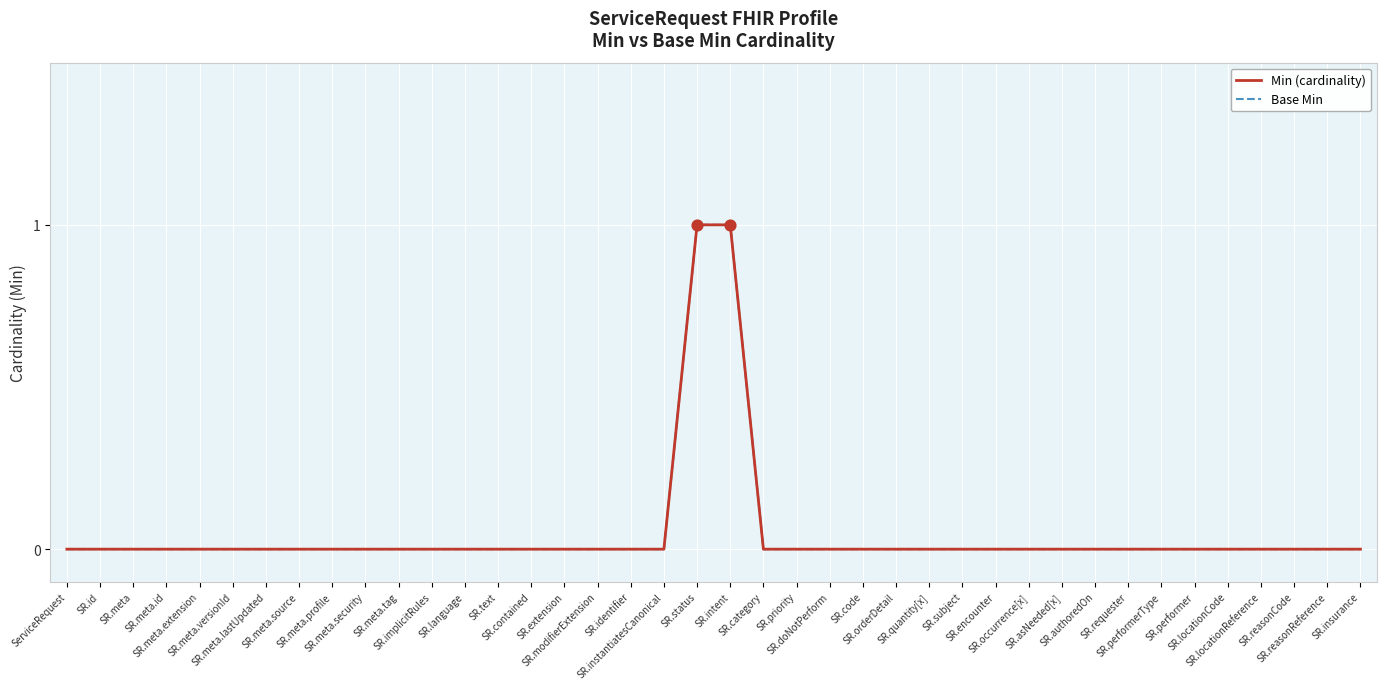

Which series has the largest total across all categories?

Min (cardinality)